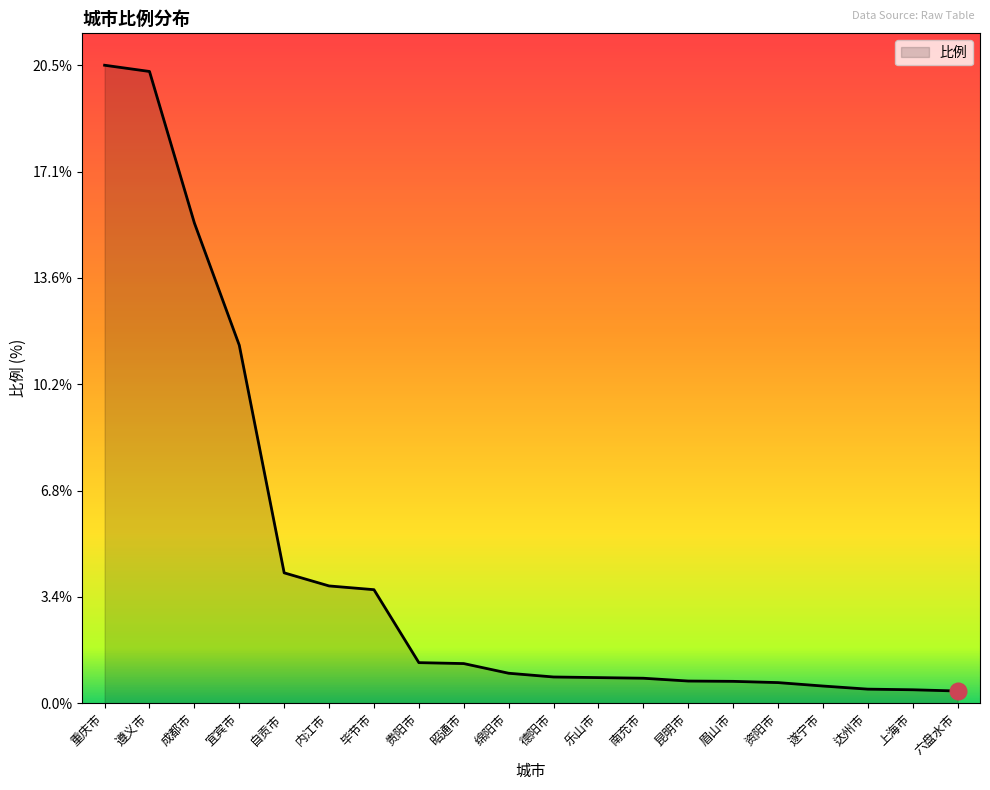

Between 宜宾市 and 昭通市, which is larger?

宜宾市